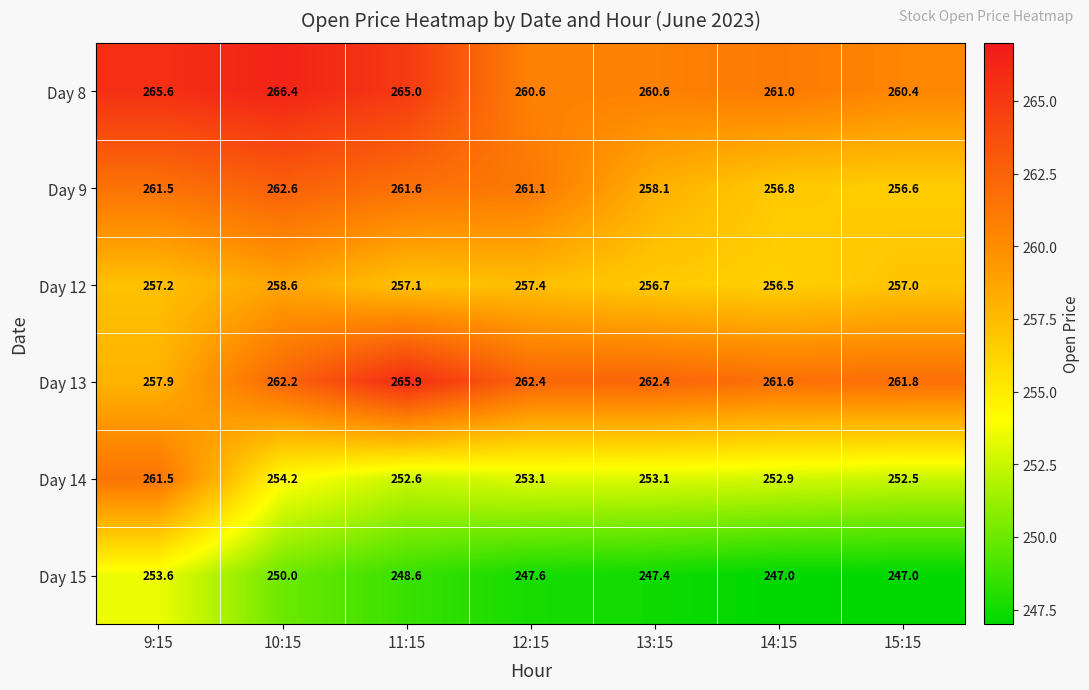

Where does the Day 12 series first go above 257?

9:15